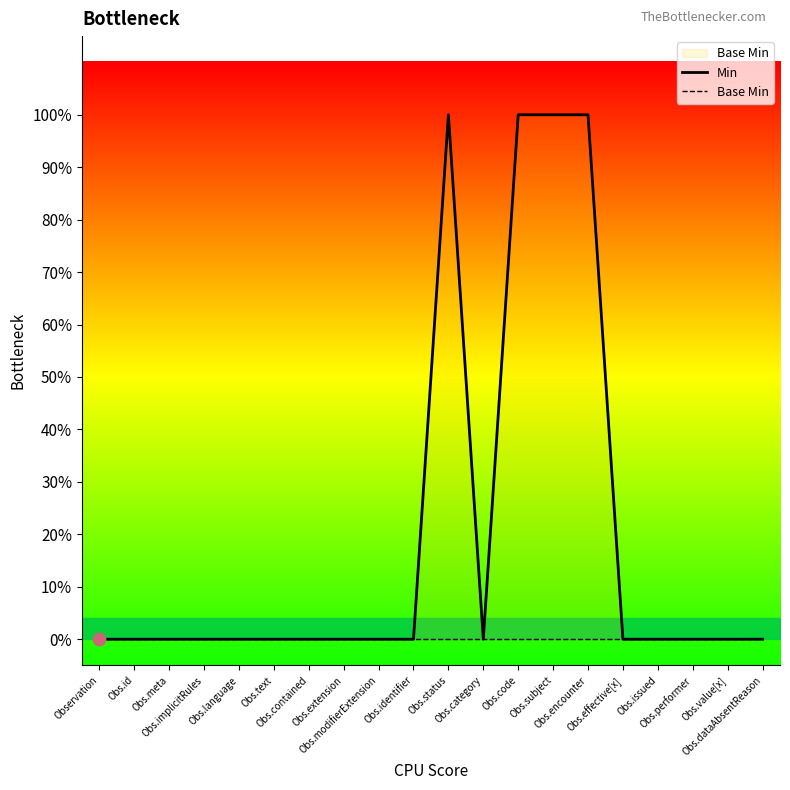

What are all the series names shown in the legend?

Min, Base Min